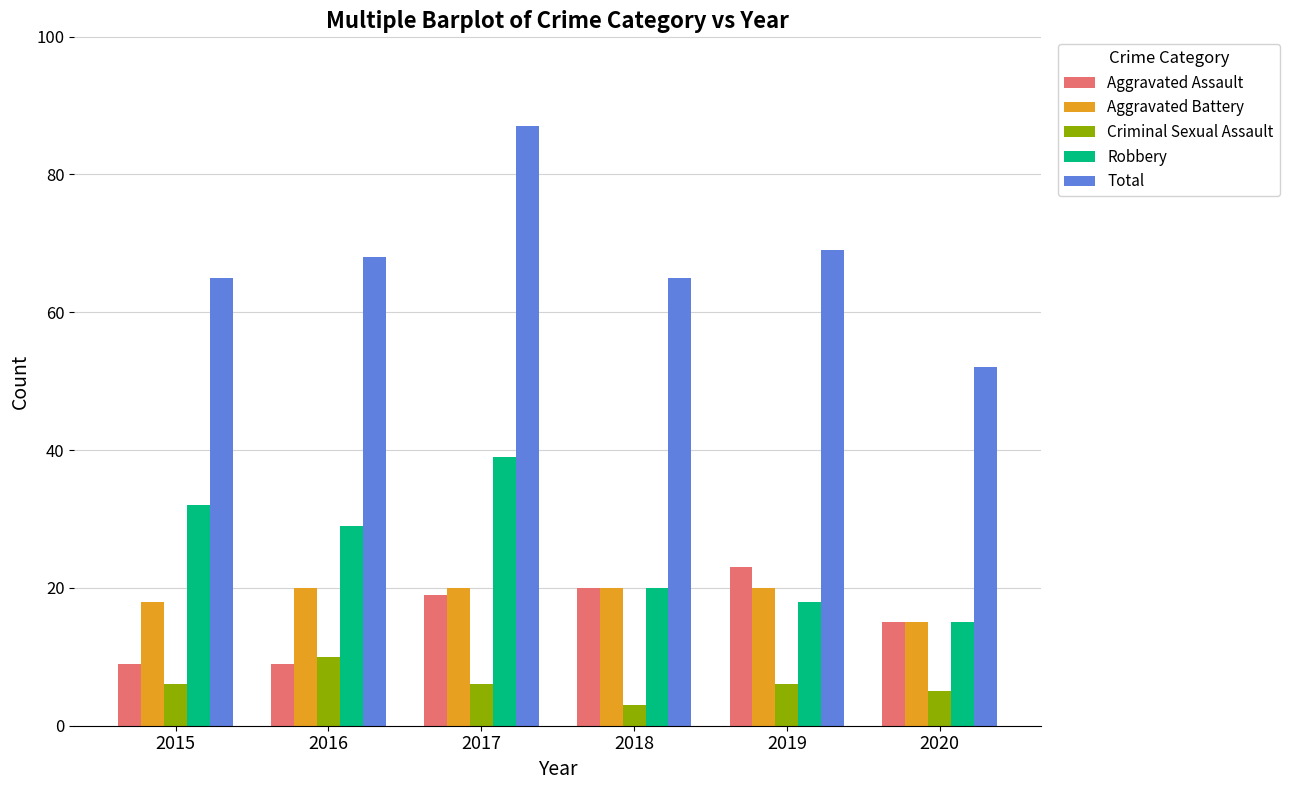

Is it true that Aggravated Battery equals 15 at 2020?

True